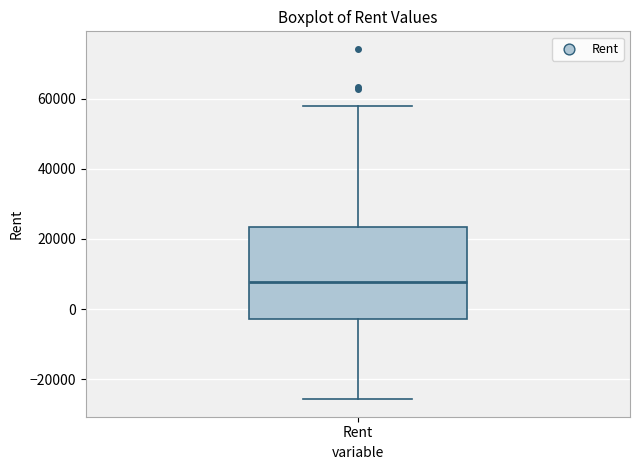

Transcribe this box plot: give where the median line is, the range the box spans, and where the two whiskers end, as read against the y-axis. The values are not printed on the chart, so give them approximately, as read against the axis.

median 8000, box -2000 to 24000, whiskers -26000 to 58000